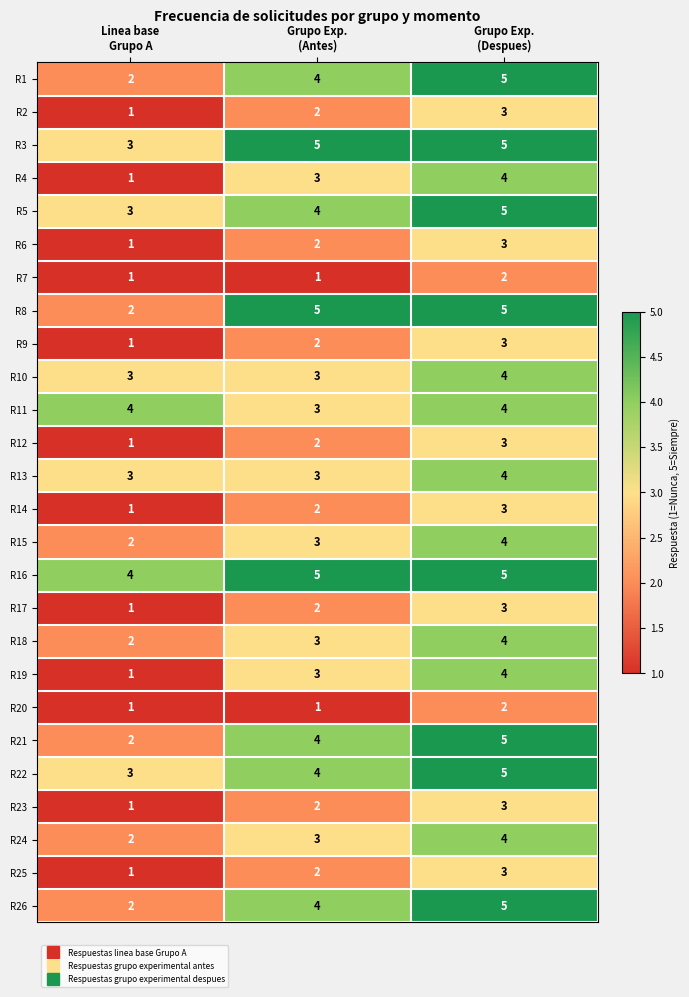

What is the total value across all series at Grupo Exp.
(Despues)?

100